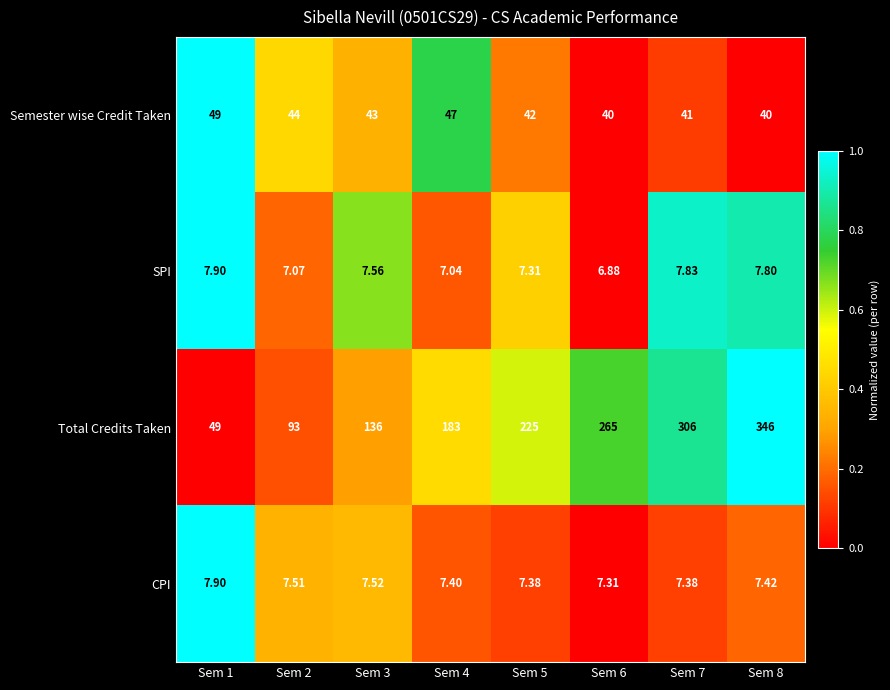

Between Sem 4 and Sem 5, which series saw the biggest shift?

Total Credits Taken